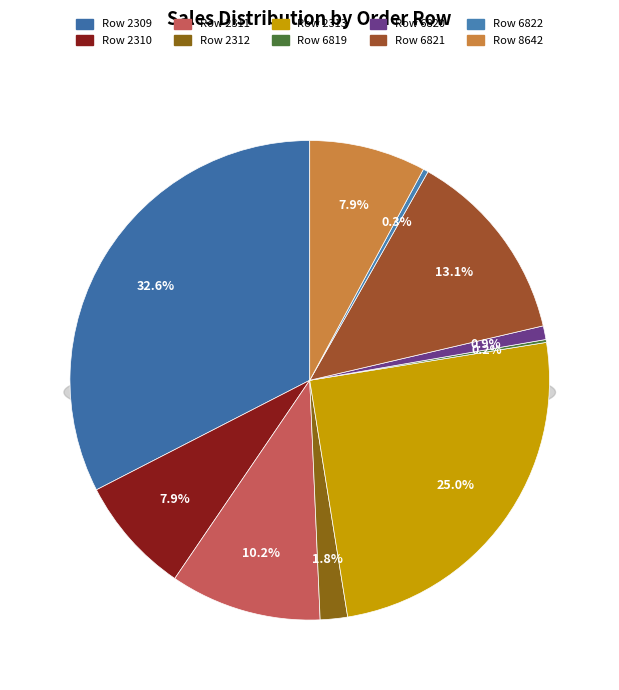

What portion of the pie excludes Row 6820?

99.1%